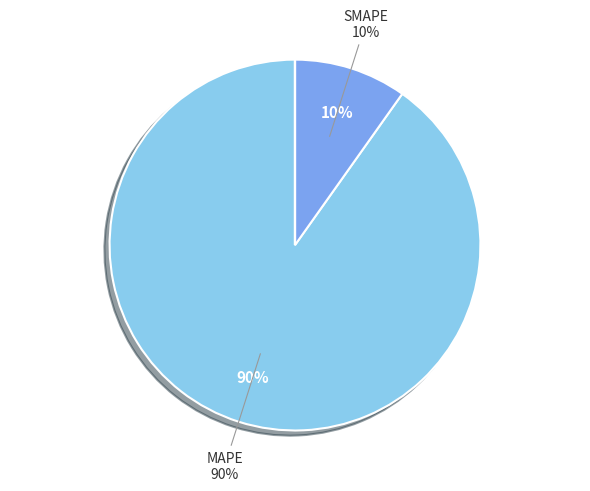

How many slices are in this pie chart?

5